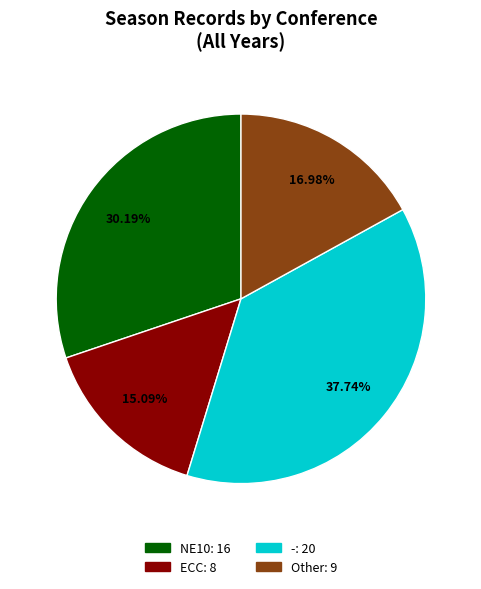

To the nearest percent, what percentage of the pie is -?

38%